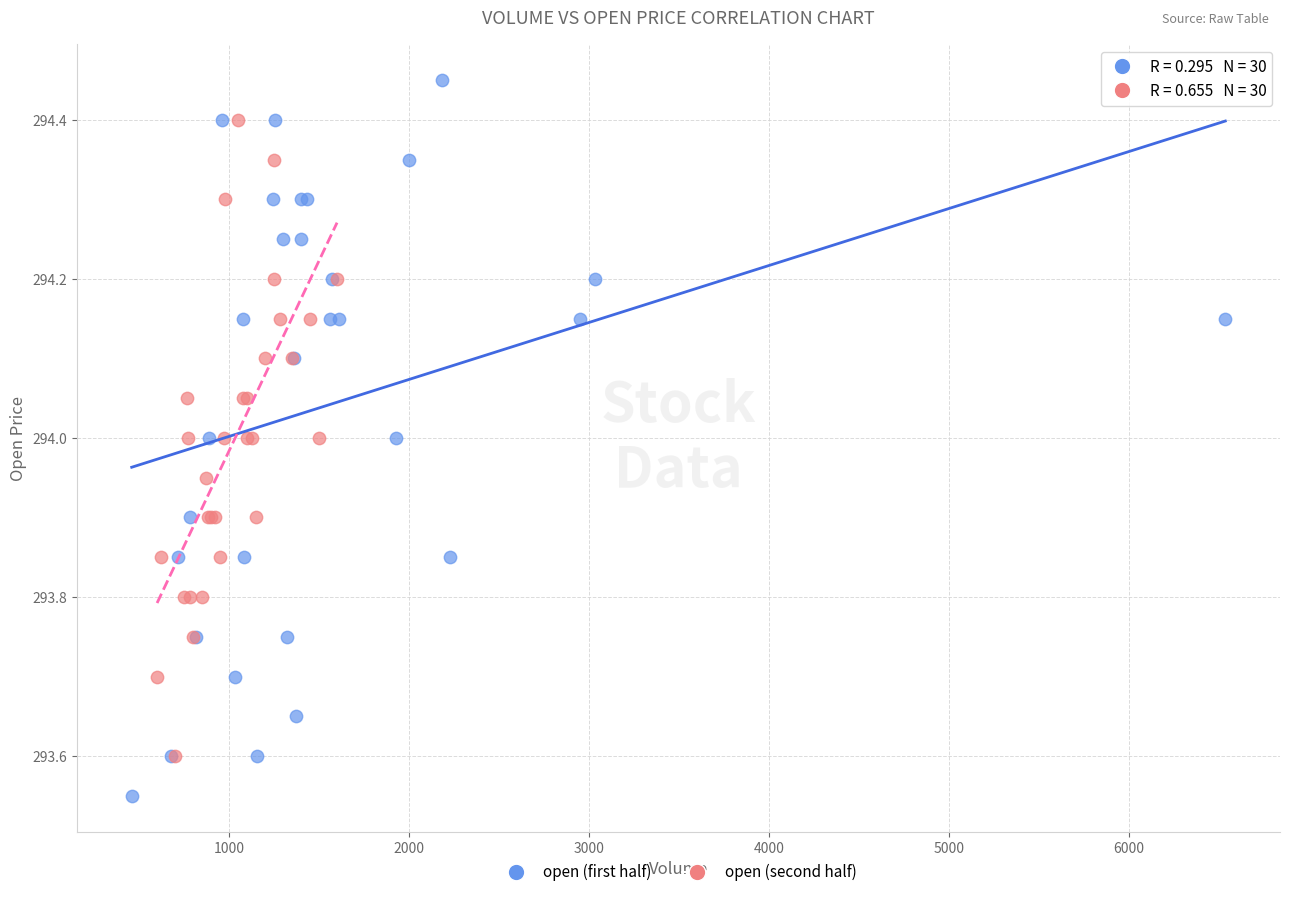

Which series reaches the maximum Y coordinate?

open (first half)